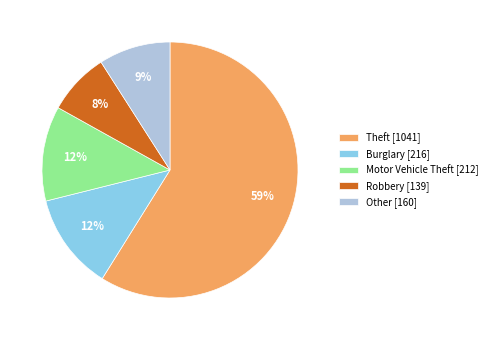

What is the ratio of the value at Theft [1041] to the value at Motor Vehicle Theft [212]?

4.9